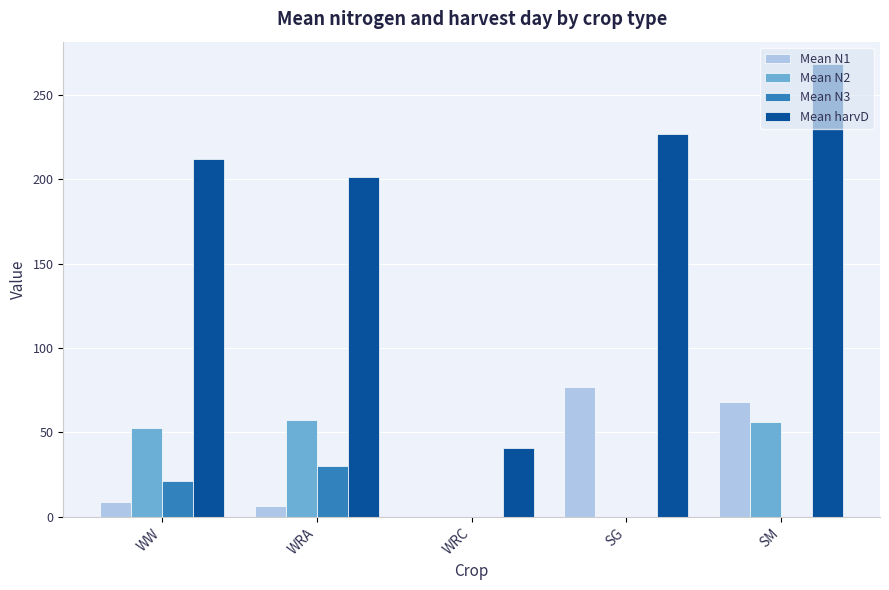

Reading left to right, transcribe all the data shown in this chart.

Mean N1: WW=8.7	WRA=6.2	WRC=0.0	SG=76.8	SM=68.2
Mean N2: WW=52.8	WRA=57.6	WRC=0.0	SG=0.0	SM=56.2
Mean N3: WW=21.3	WRA=30.1	WRC=0.0	SG=0.0	SM=0.0
Mean harvD: WW=211.8	WRA=201.0	WRC=41.0	SG=227.0	SM=268.0